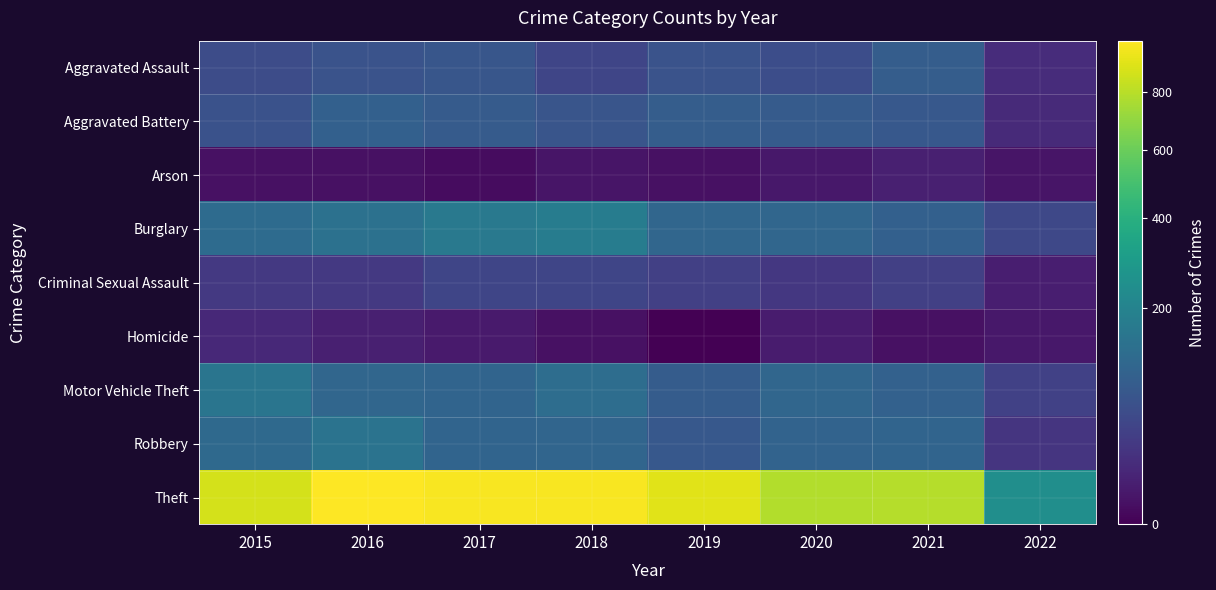

Reading left to right, list all the values displayed in this chart.

Aggravated Assault: 2015=54	2016=66	2017=72	2018=43	2019=65	2020=56	2021=86	2022=16
Aggravated Battery: 2015=64	2016=93	2017=83	2018=70	2019=88	2020=82	2021=75	2022=14
Arson: 2015=2	2016=2	2017=1	2018=3	2019=2	2020=4	2021=8	2022=3
Burglary: 2015=121	2016=139	2017=162	2018=176	2019=110	2020=110	2021=95	2022=47
Criminal Sexual Assault: 2015=28	2016=28	2017=44	2018=43	2019=36	2020=26	2021=36	2022=7
Homicide: 2015=13	2016=8	2017=5	2018=2	2019=0	2020=6	2021=2	2022=4
Motor Vehicle Theft: 2015=152	2016=110	2017=104	2018=127	2019=84	2020=109	2021=96	2022=38
Robbery: 2015=117	2016=145	2017=105	2018=107	2019=75	2020=102	2021=105	2022=24
Theft: 2015=874	2016=999	2017=979	2018=977	2019=914	2020=783	2021=791	2022=244